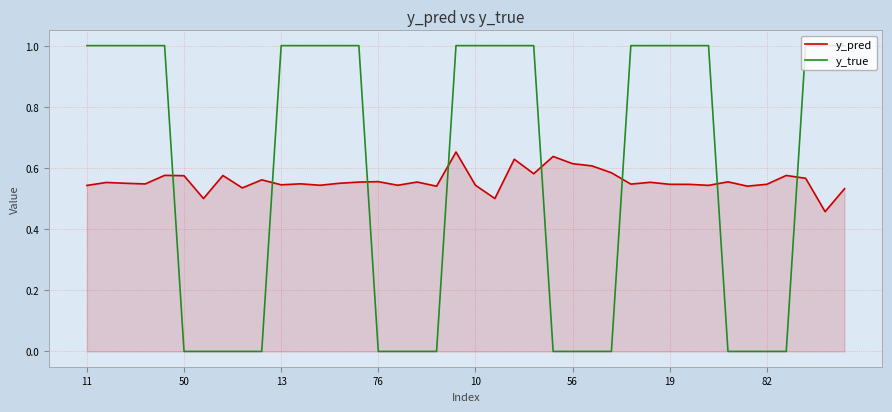

Rank the series by their maximum value, from lowest to highest.

y_pred, y_true